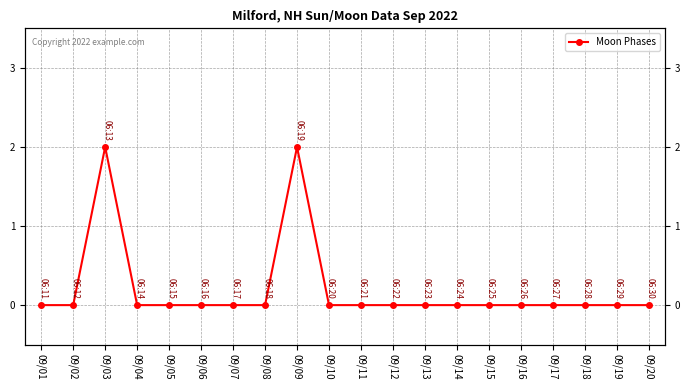

How many values are above zero?

2